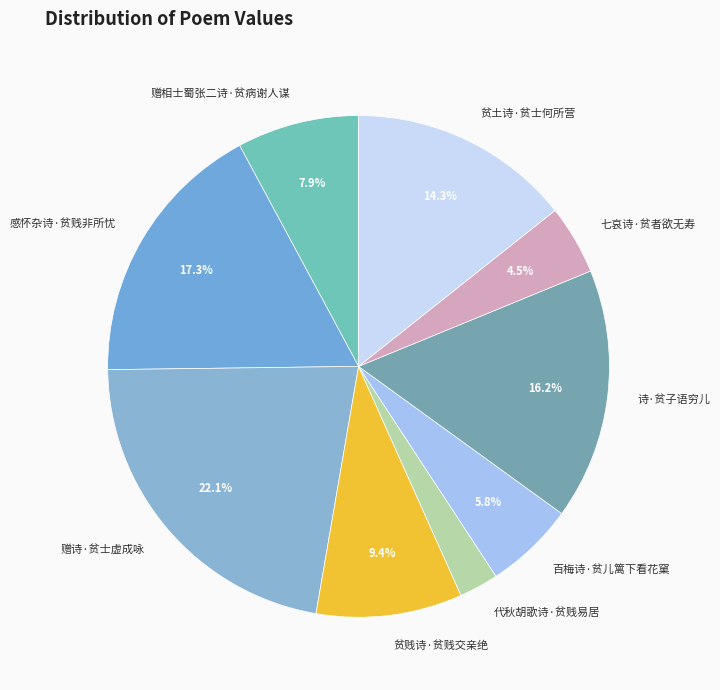

Does 贫贱诗·贫贱交亲绝 account for over 50% of the chart?

No